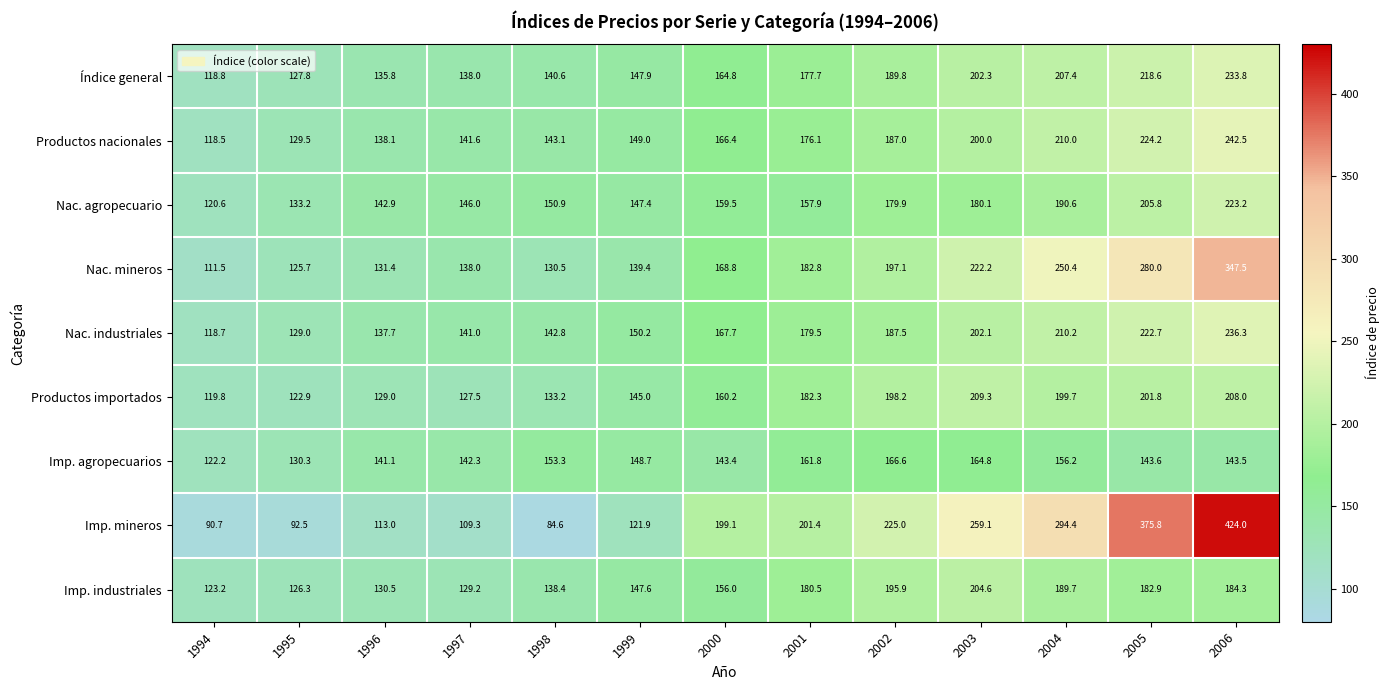

What is the difference between the maximum and second lowest values in the Productos nacionales series?

113.0